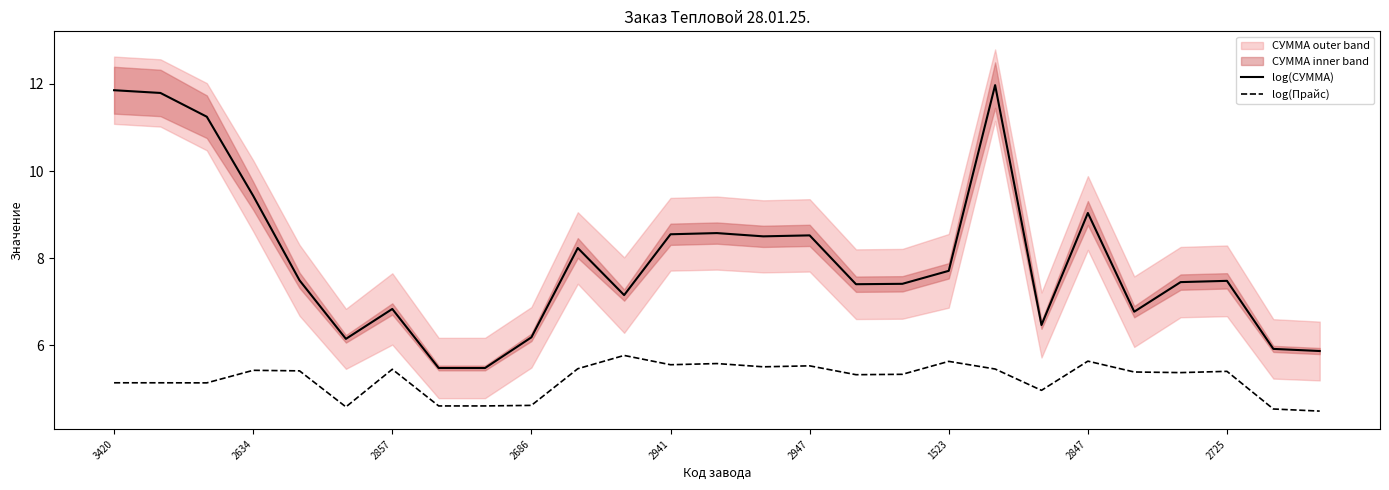

What is the highest value of the log(Прайс) series?

5.8